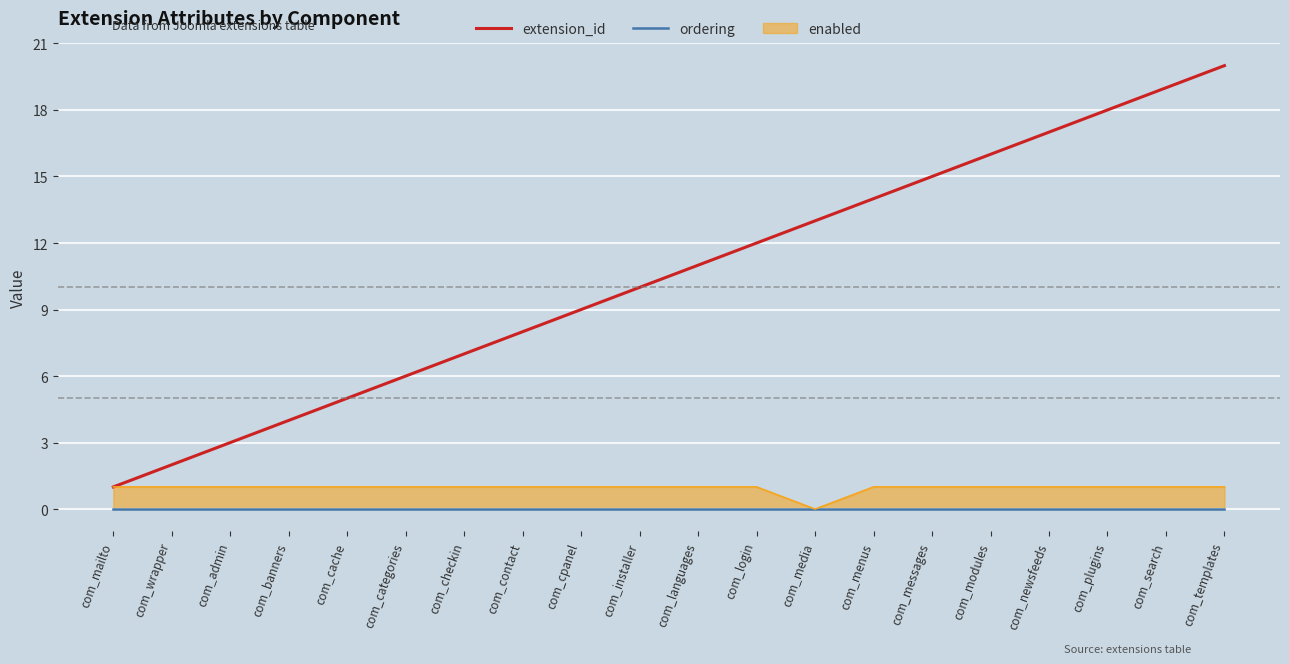

Reading right to left, list all the values displayed in this chart.

extension_id: com_templates=20	com_search=19	com_plugins=18	com_newsfeeds=17	com_modules=16	com_messages=15	com_menus=14	com_media=13	com_login=12	com_languages=11	com_installer=10	com_cpanel=9	com_contact=8	com_checkin=7	com_categories=6	com_cache=5	com_banners=4	com_admin=3	com_wrapper=2	com_mailto=1
ordering: com_templates=0	com_search=0	com_plugins=0	com_newsfeeds=0	com_modules=0	com_messages=0	com_menus=0	com_media=0	com_login=0	com_languages=0	com_installer=0	com_cpanel=0	com_contact=0	com_checkin=0	com_categories=0	com_cache=0	com_banners=0	com_admin=0	com_wrapper=0	com_mailto=0